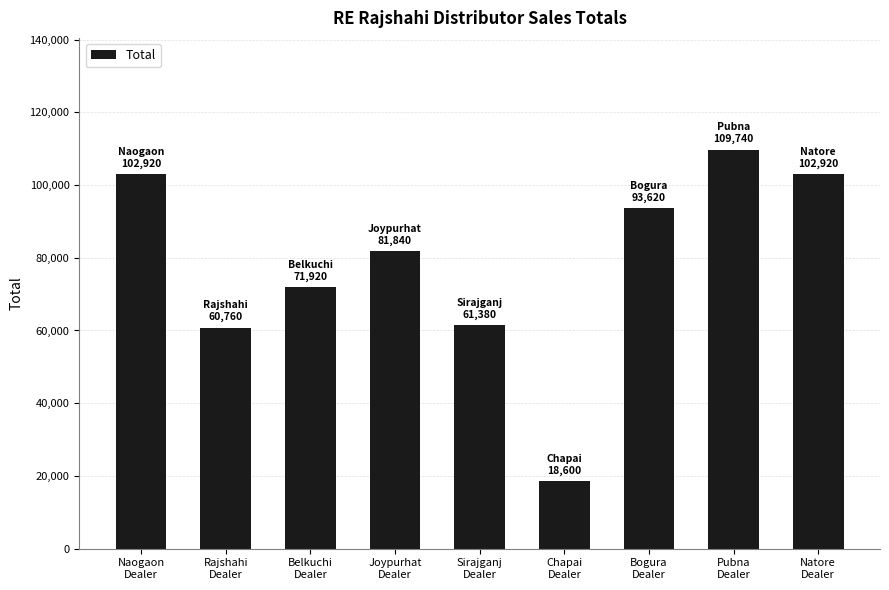

Is it true that the value at Joypurhat
Dealer is 81840?

True